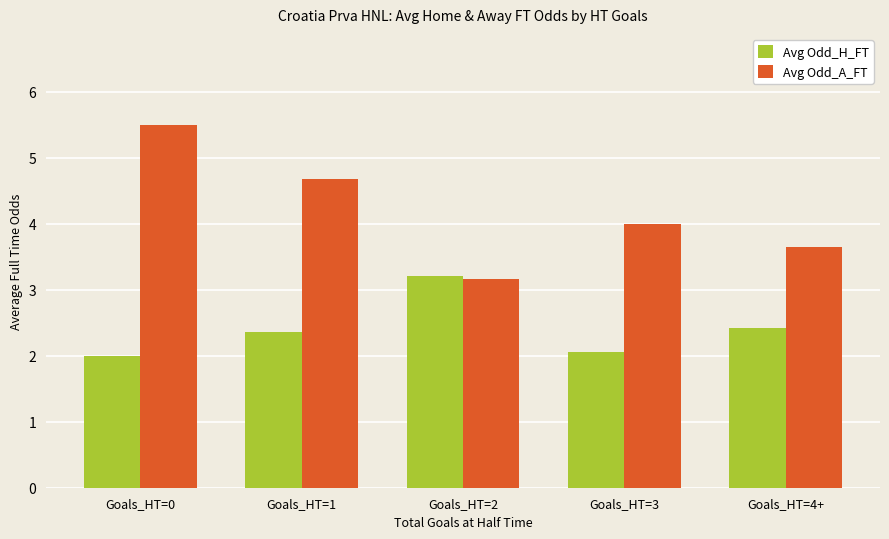

Which series has the widest spread of values?

Avg Odd_A_FT